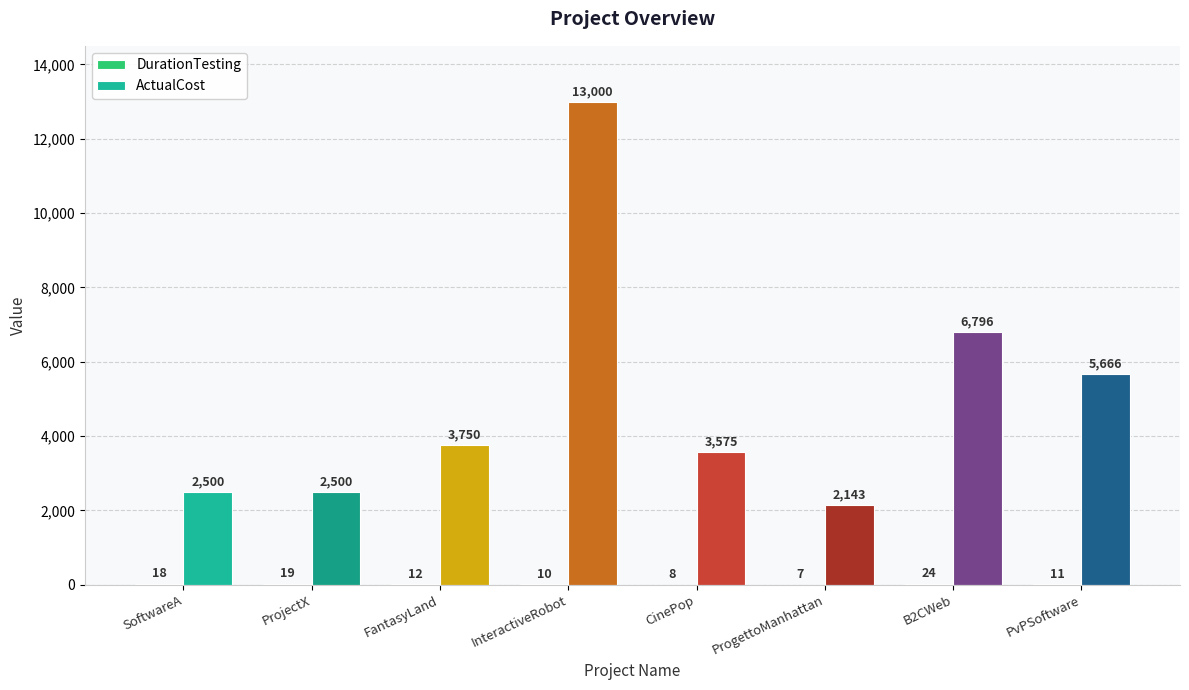

Is it true that ActualCost equals 1198 at SoftwareA?

False